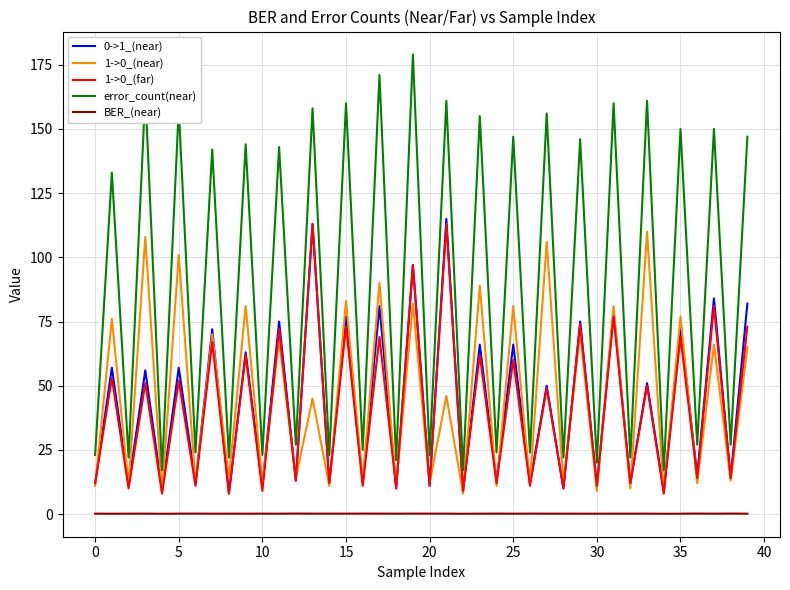

True or false: error_count(near) and BER_(near) cross at least once.

False